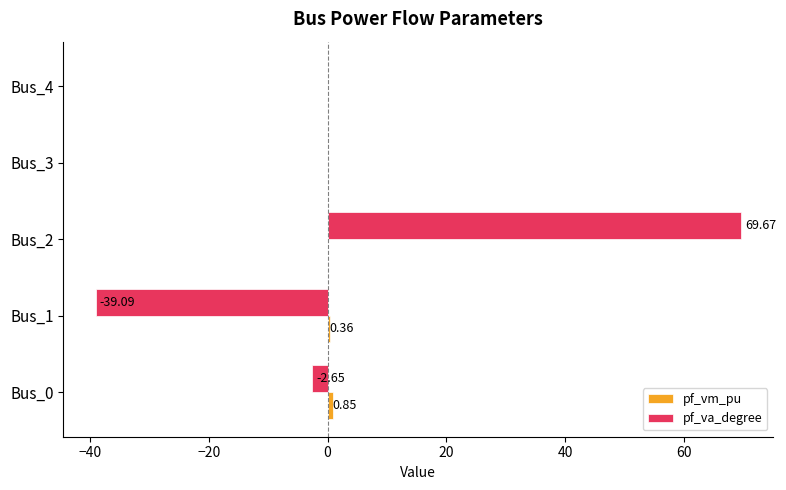

How many categories are shown in the chart?

5